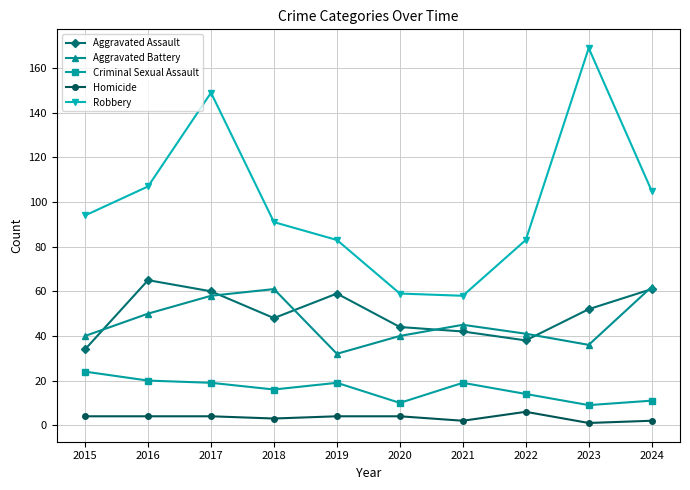

True or false: Homicide and Robbery intersect in this chart.

False